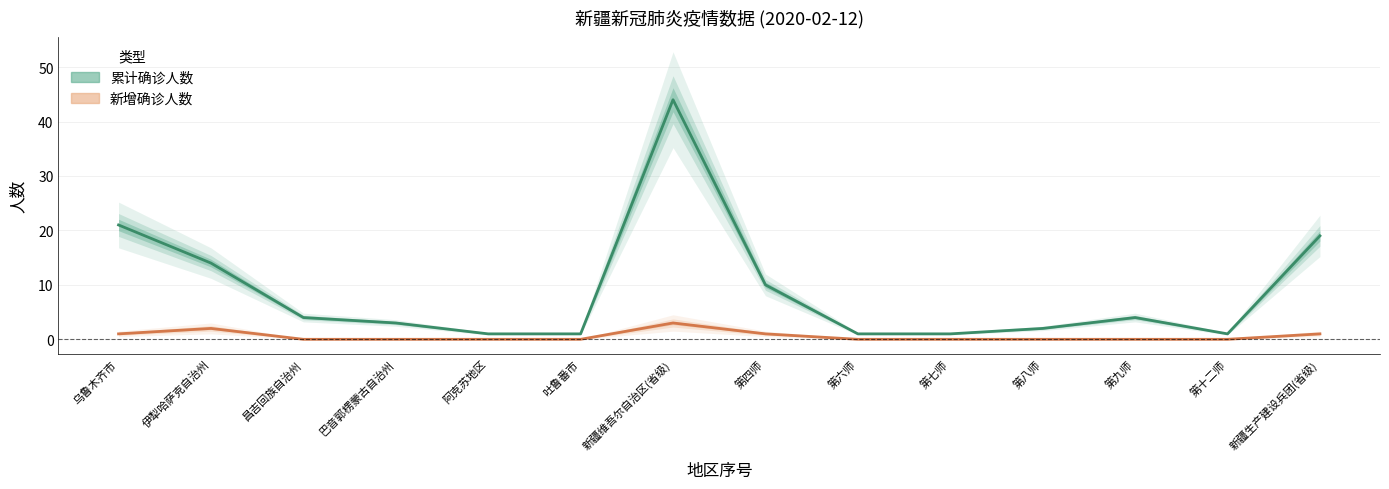

Rank the series by their average value, from highest to lowest.

累计确诊人数, 新增确诊人数